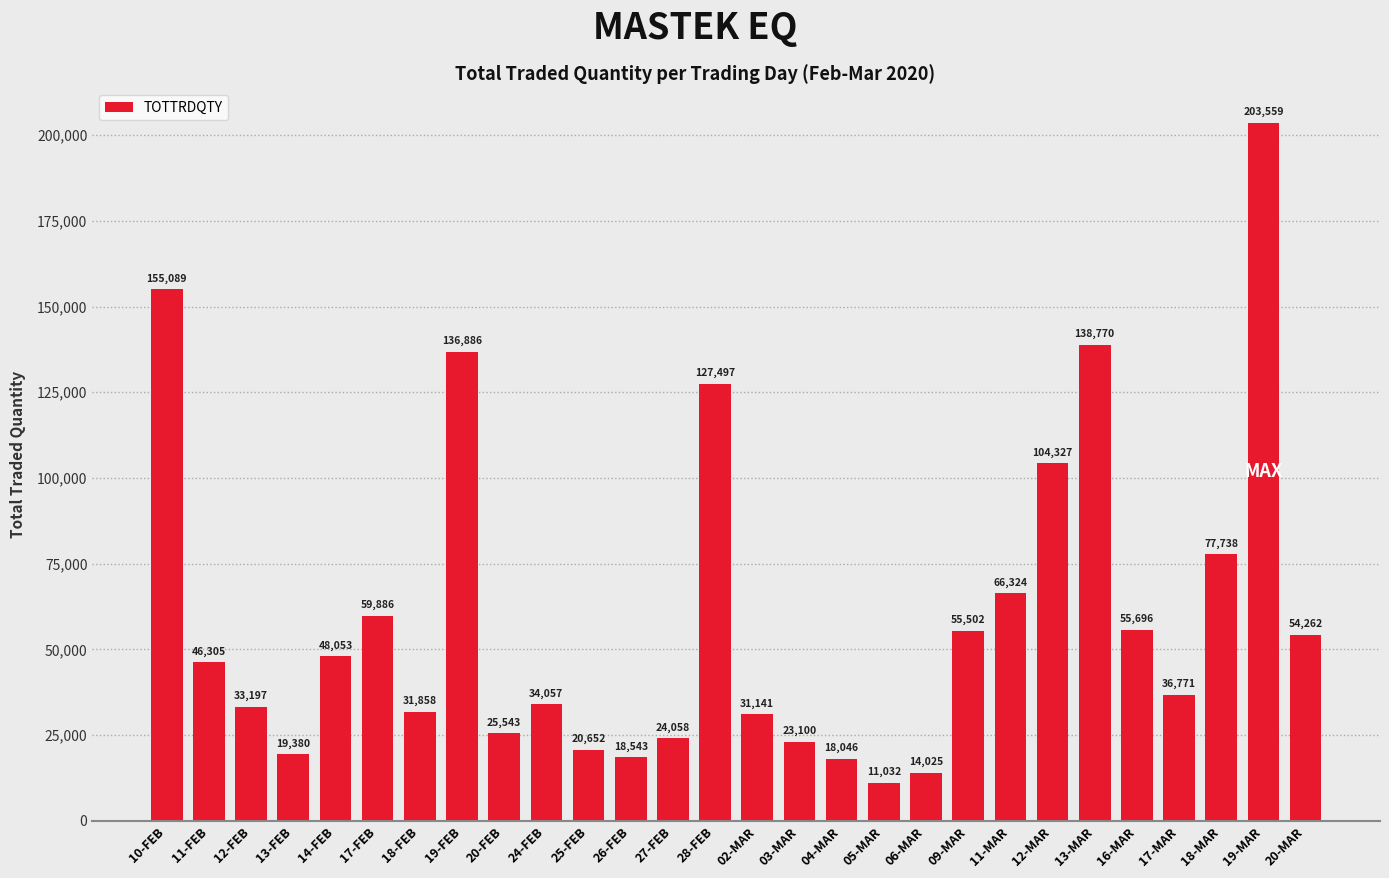

The value at 25-FEB is 6201. True or false?

False